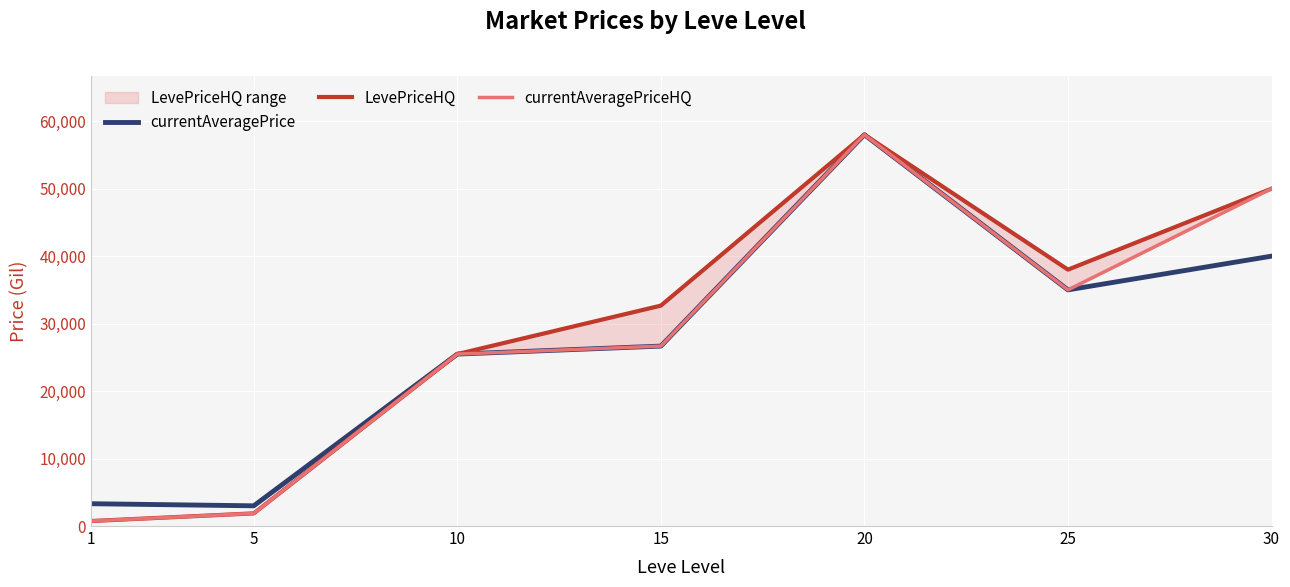

What is the difference between the currentAveragePriceHQ values at 25 and 1?

34262.5